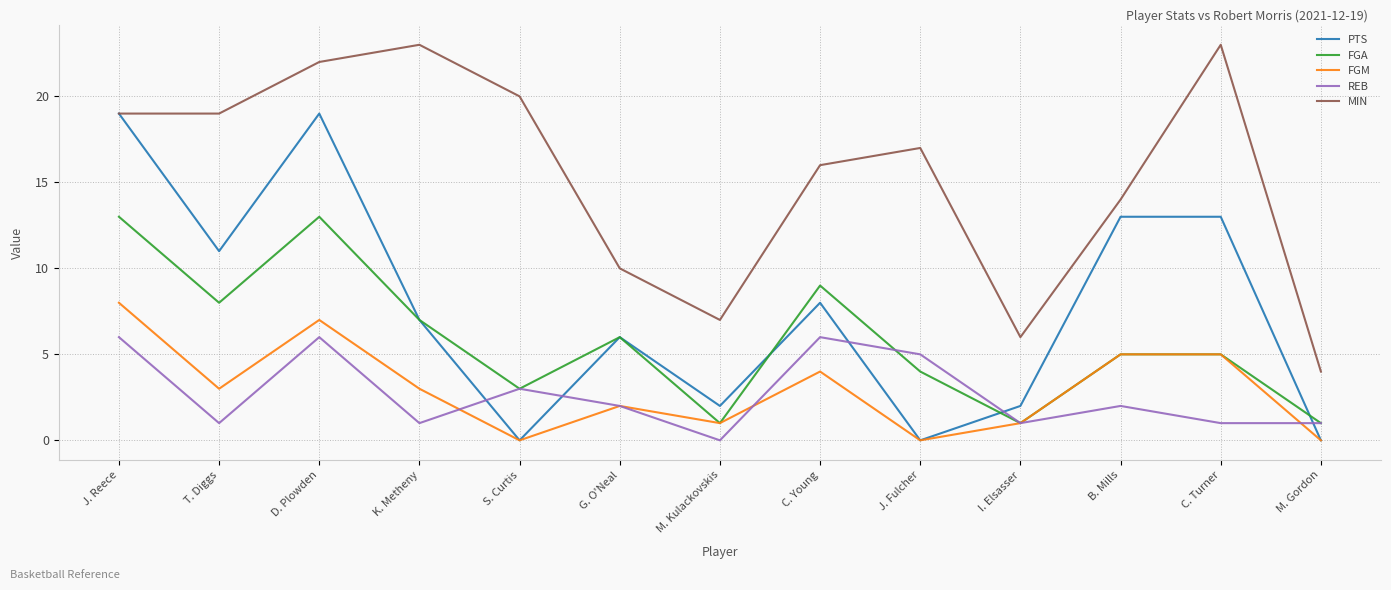

What position from the right is K. Metheny?

10